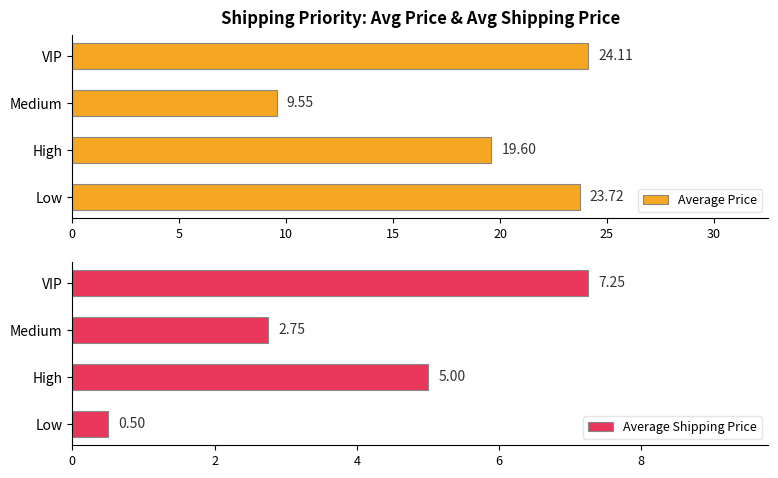

Which series has the largest total across all categories?

Average Price